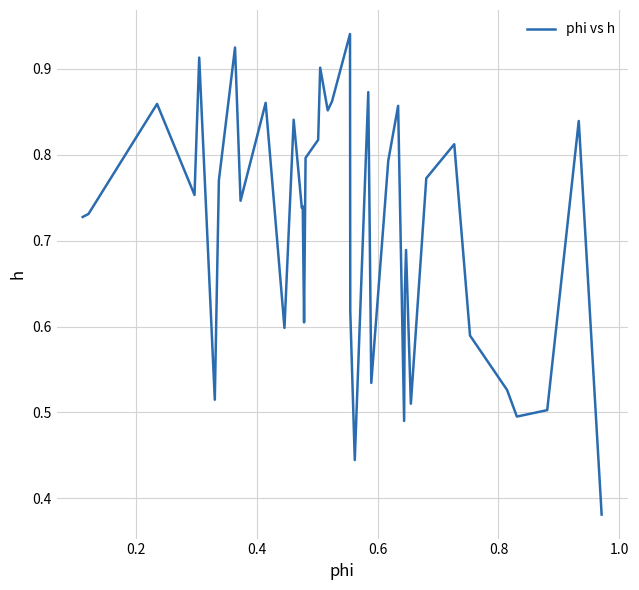

Does the chart display data point markers on the line(s)?

No